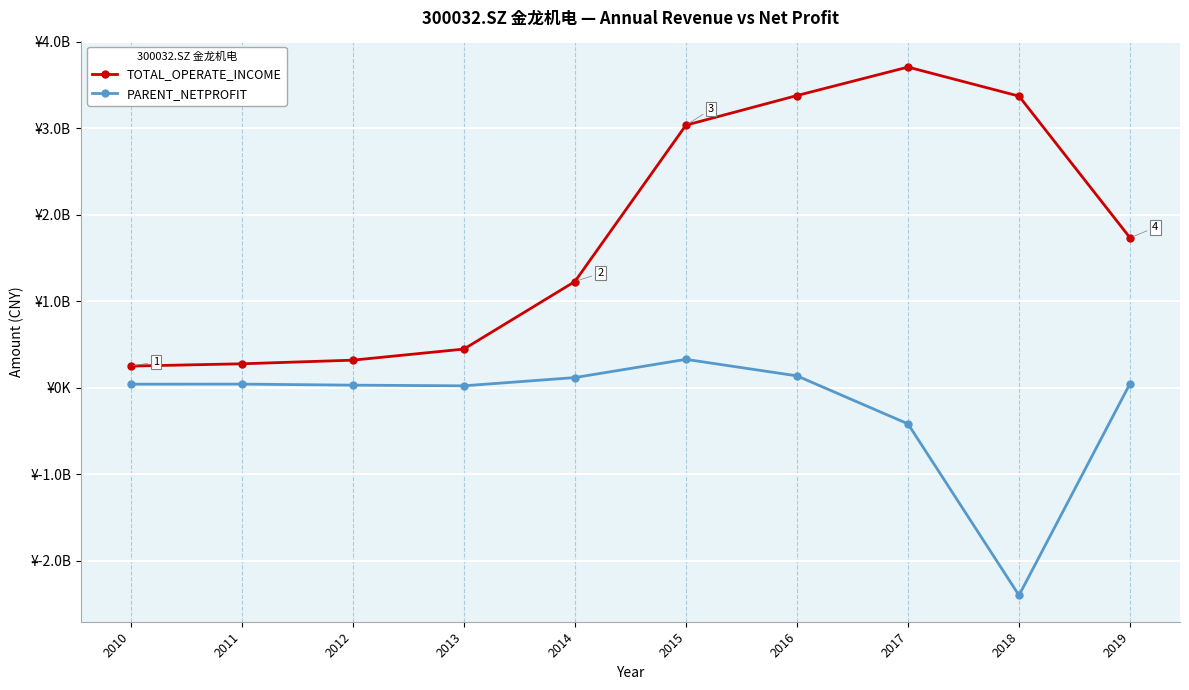

What is the value of the TOTAL_OPERATE_INCOME point at the 8th from the left?

3705052543.6